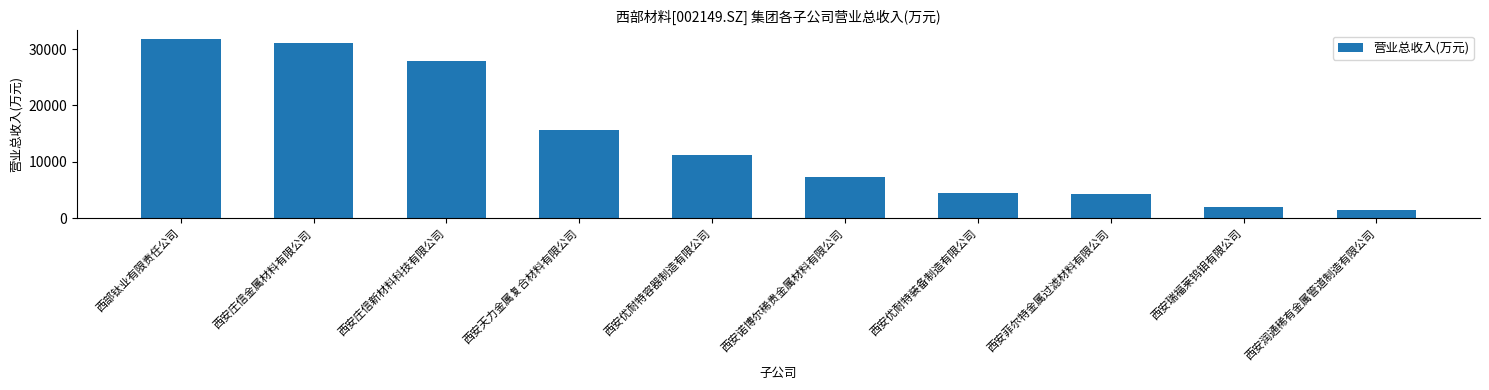

Does the chart contain any negative values?

No